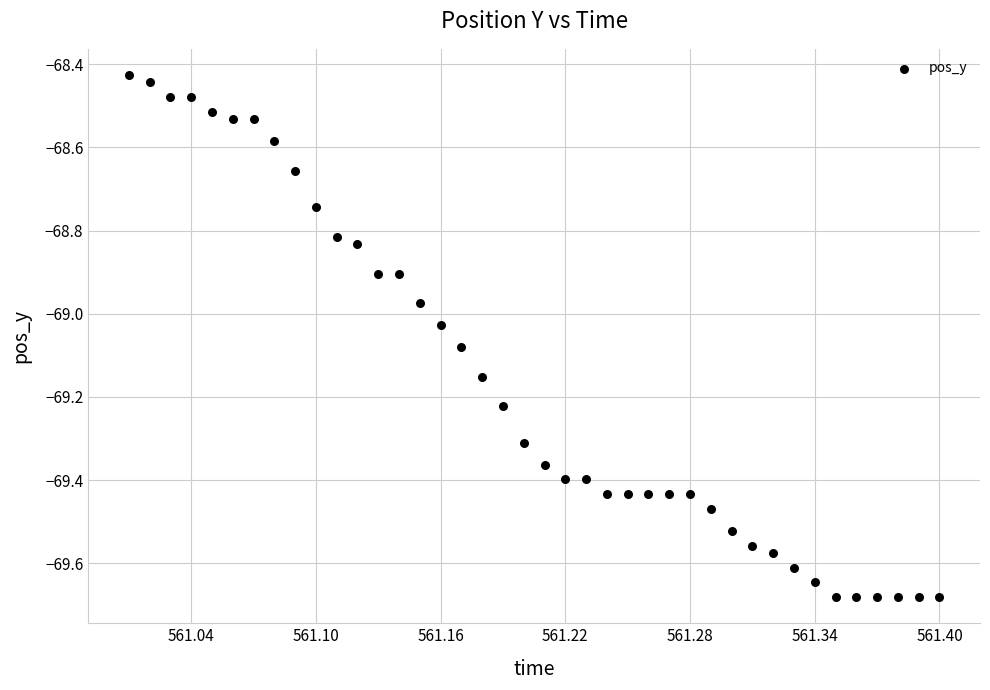

What is the range of Y values (max minus min)?

1.3